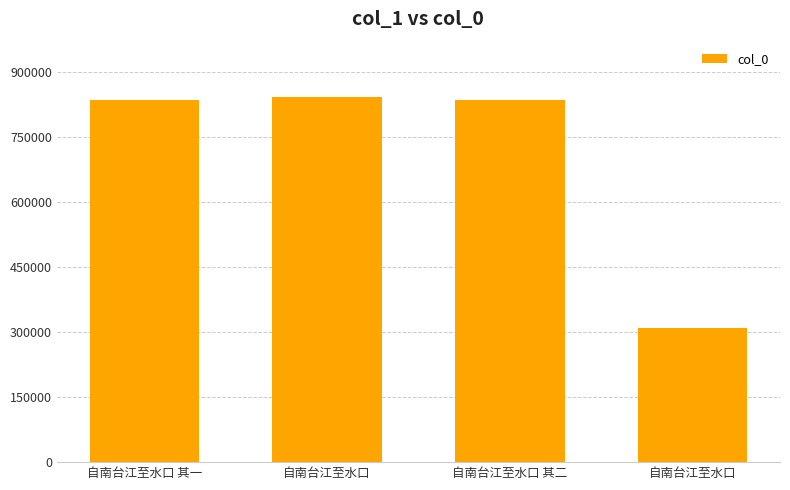

What is the sum of all values?

2827602